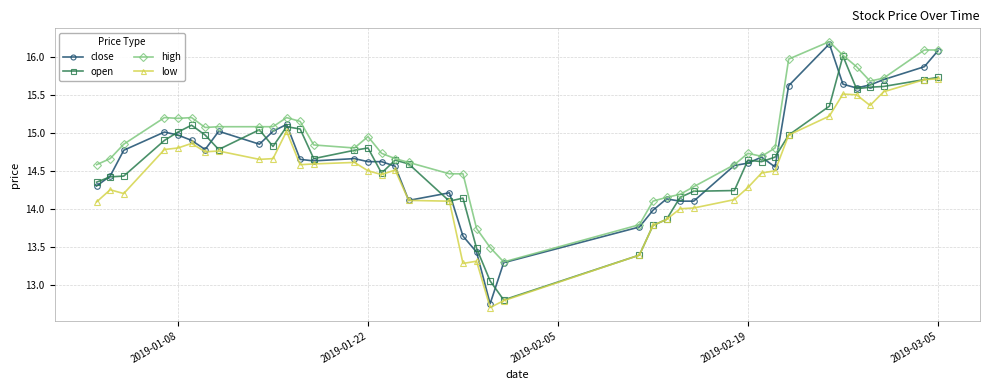

True or false: high has more than 1 points higher than both neighbors.

True